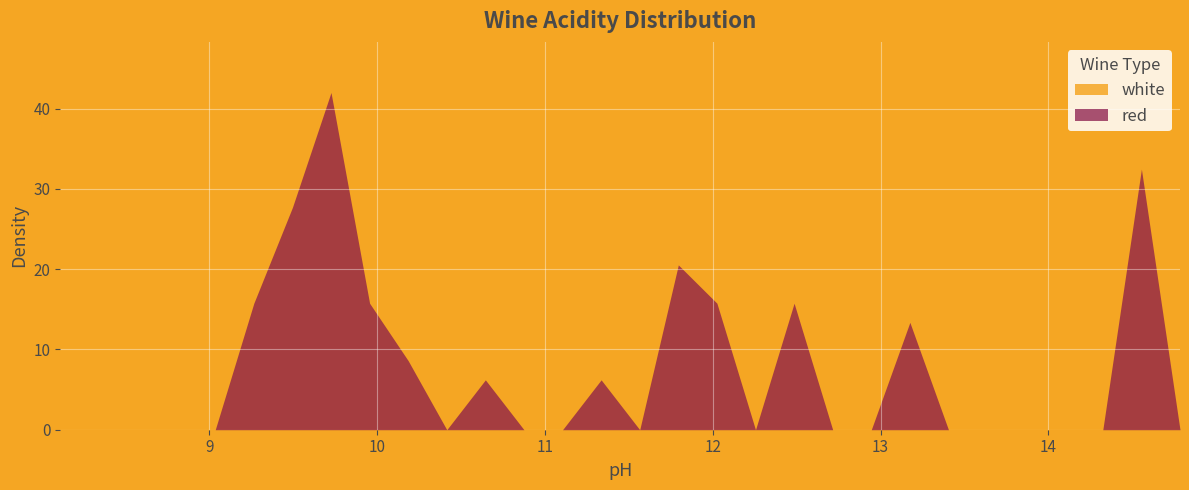

What is the maximum value shown in the chart?

42.0